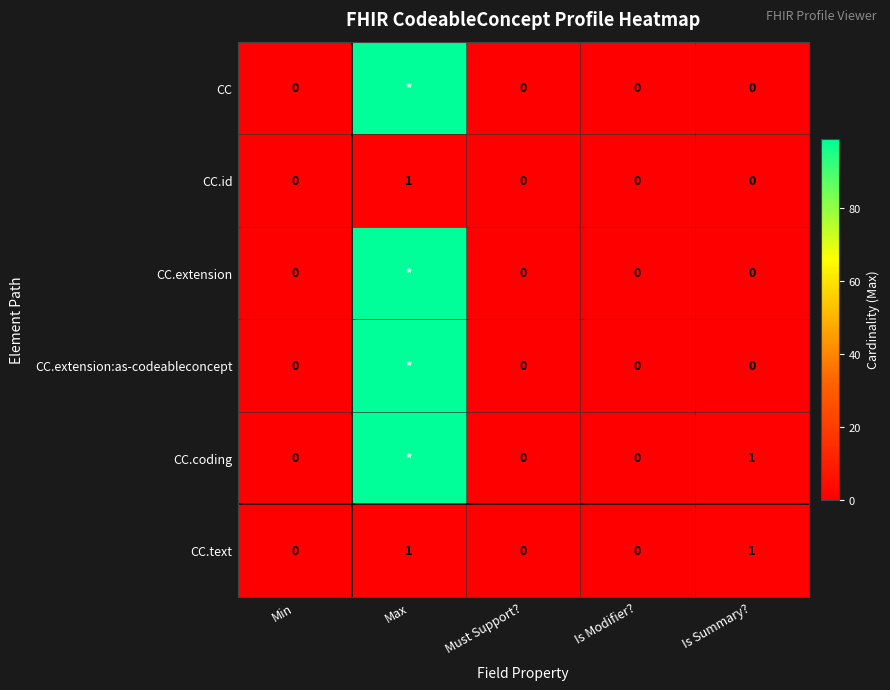

The value of CC.id at Max is 1. True or false?

True